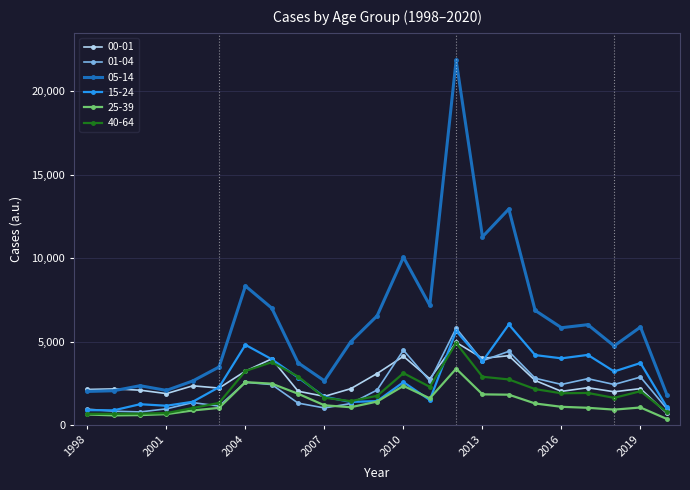

What is the value of the 05-14 point at the 23rd from the left?

1828